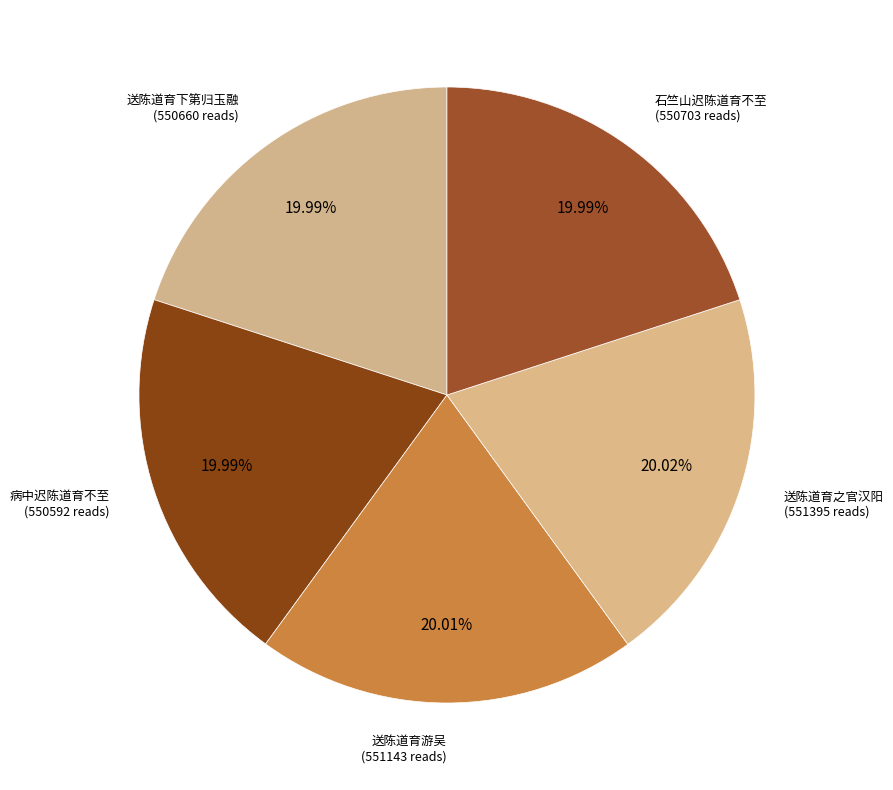

Count the number of slices in the pie.

5